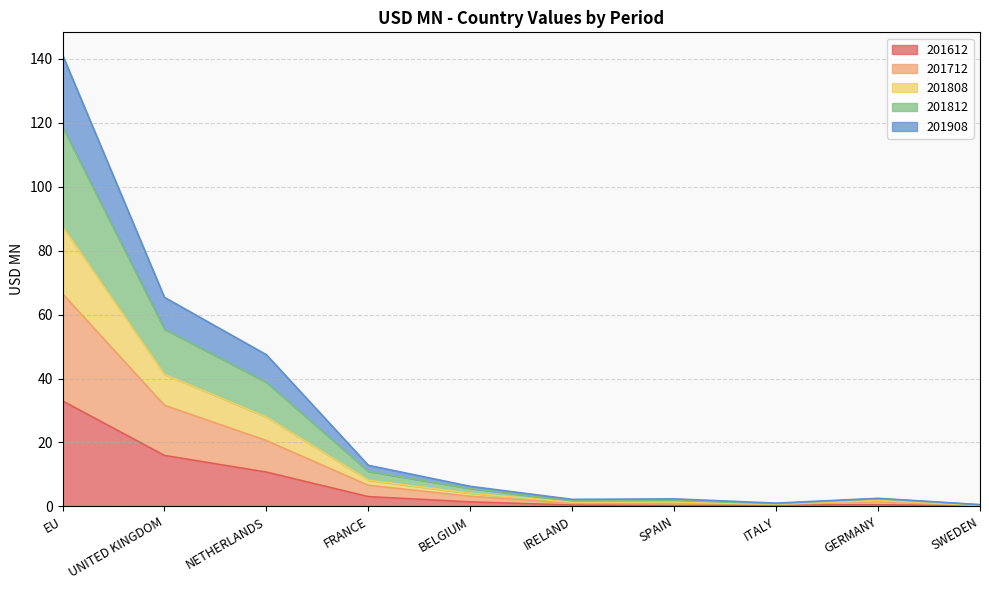

At which category is the sum across all series the highest?

EU